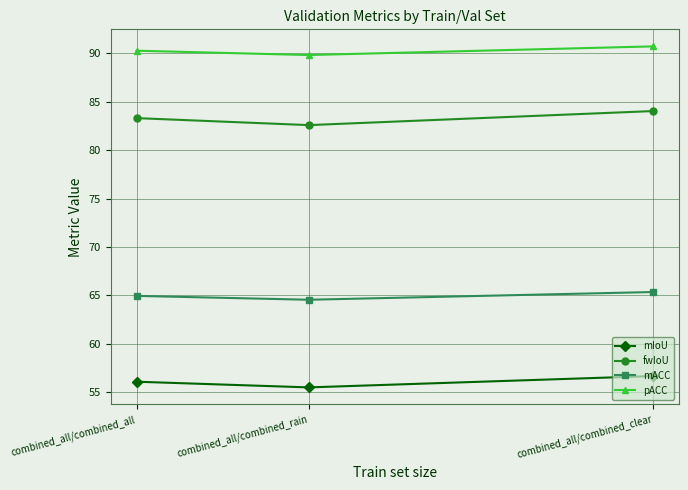

The value of fwIoU at combined_all/combined_rain is 82.6. True or false?

True